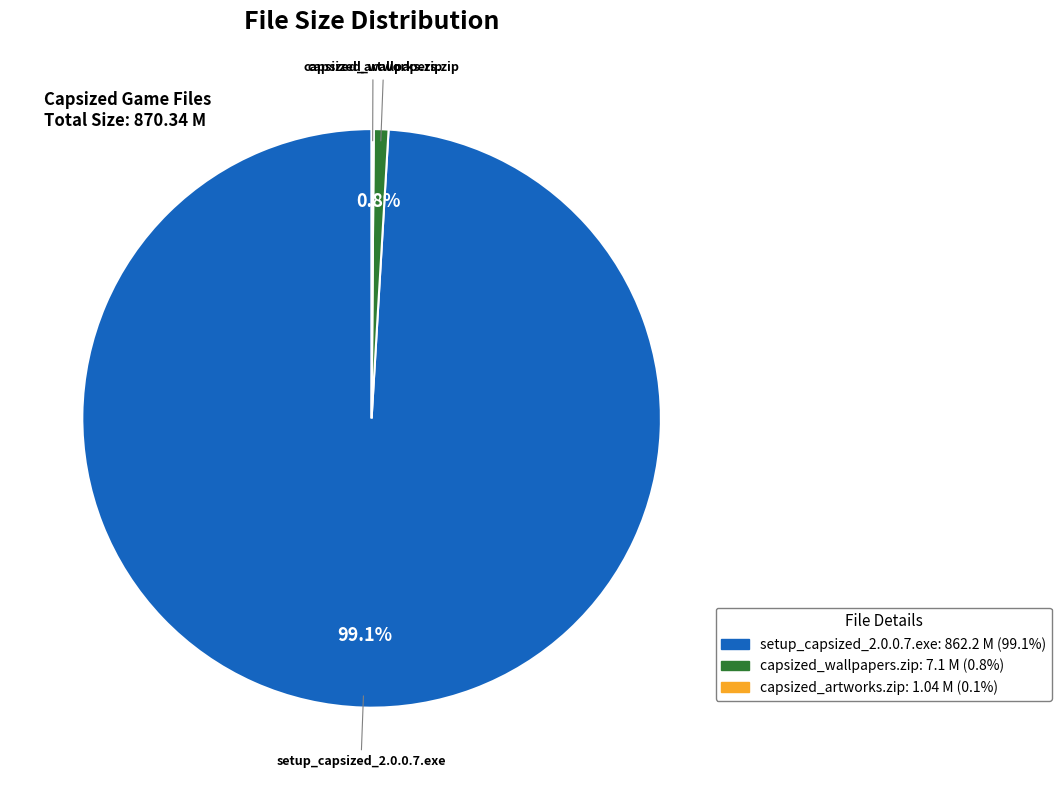

Does setup_capsized_2.0.0.7.exe represent more than half of the total?

Yes